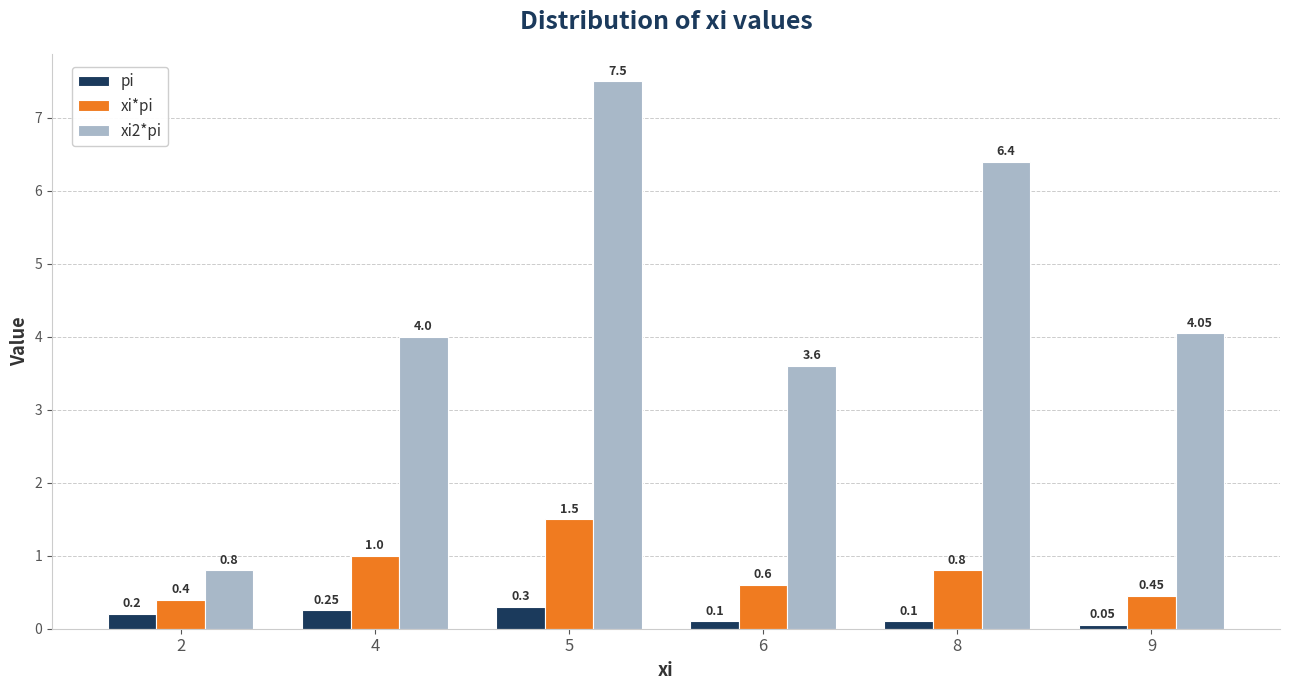

Which series changed the most between 6 and 9?

xi2*pi